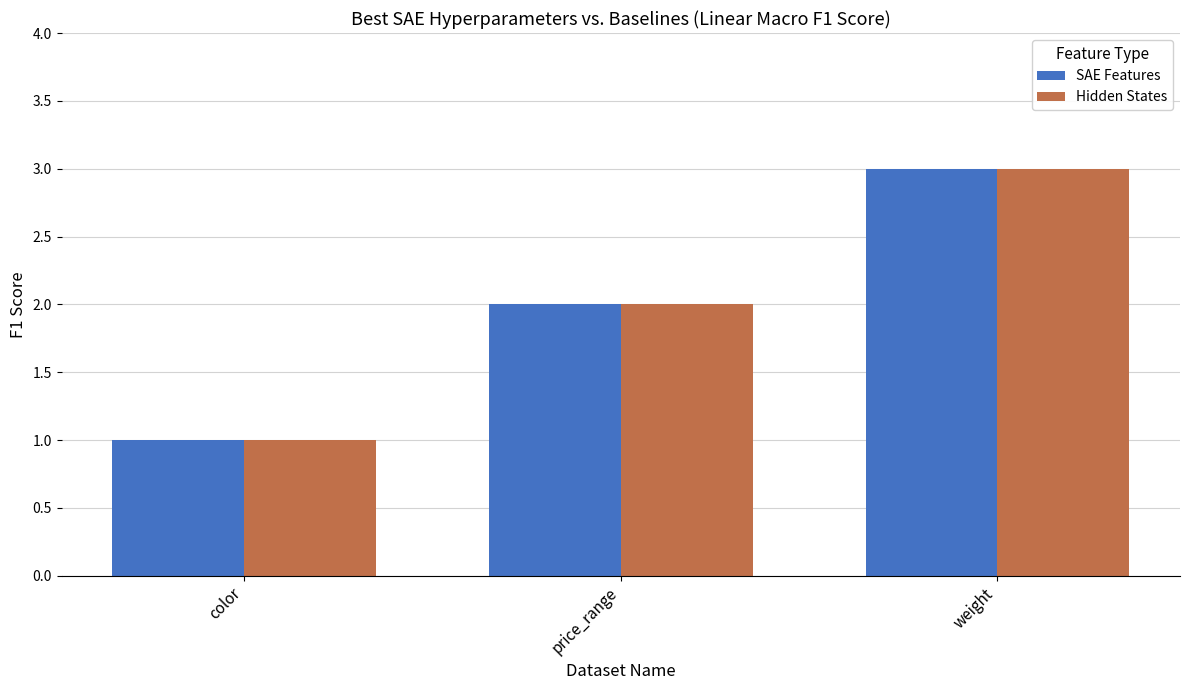

What is the difference between the Hidden States values at color and price_range?

1